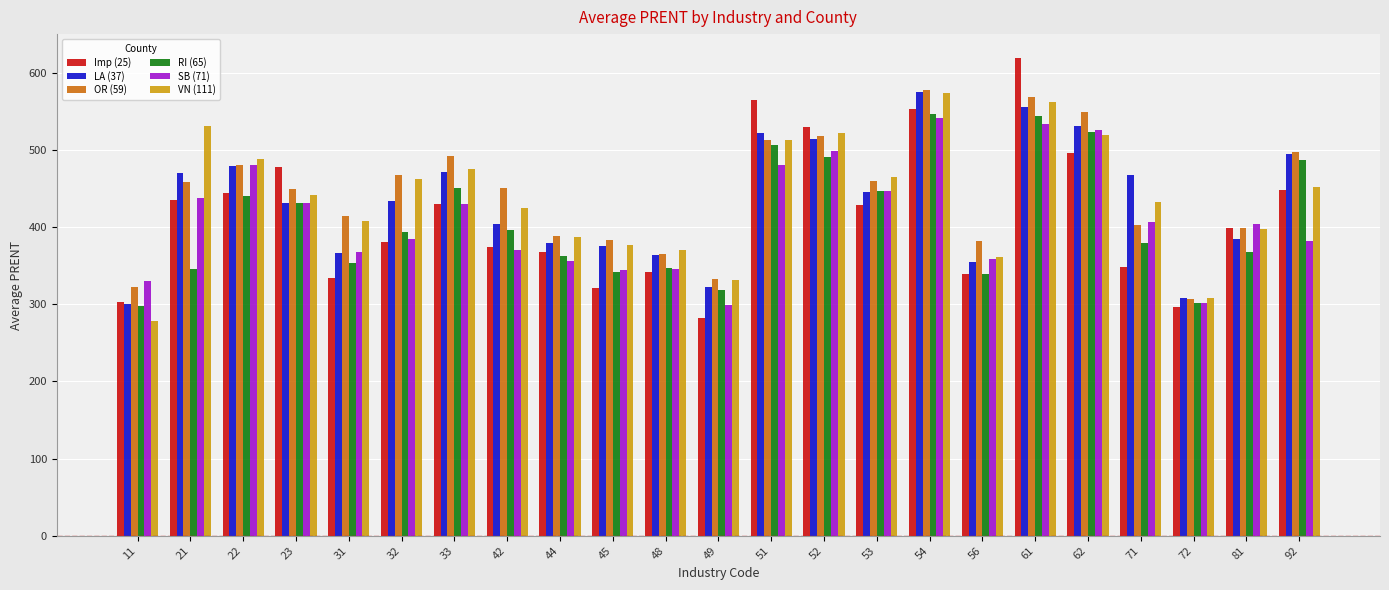

Is the value of LA (37) at 72 greater than the value of RI (65) at 54?

No